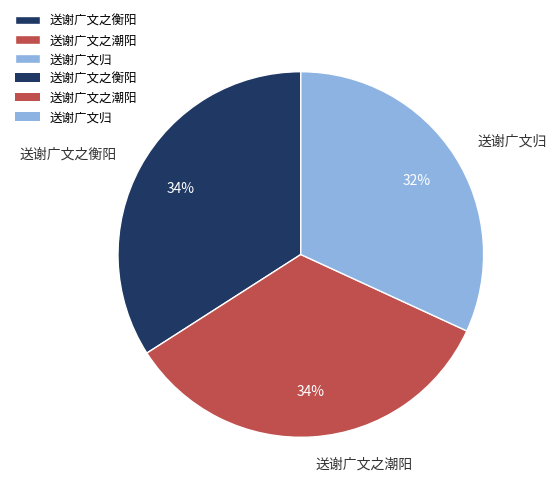

Which category has the smallest portion of the pie?

送谢广文归